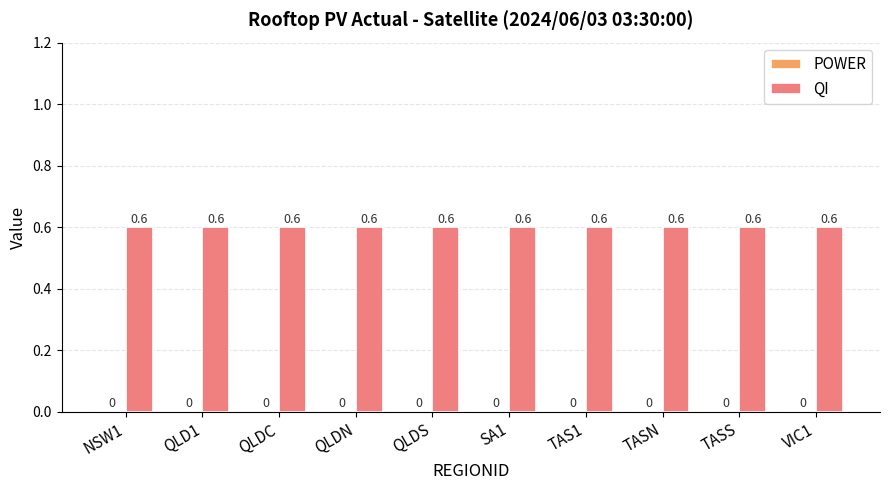

What position from the right is NSW1?

10